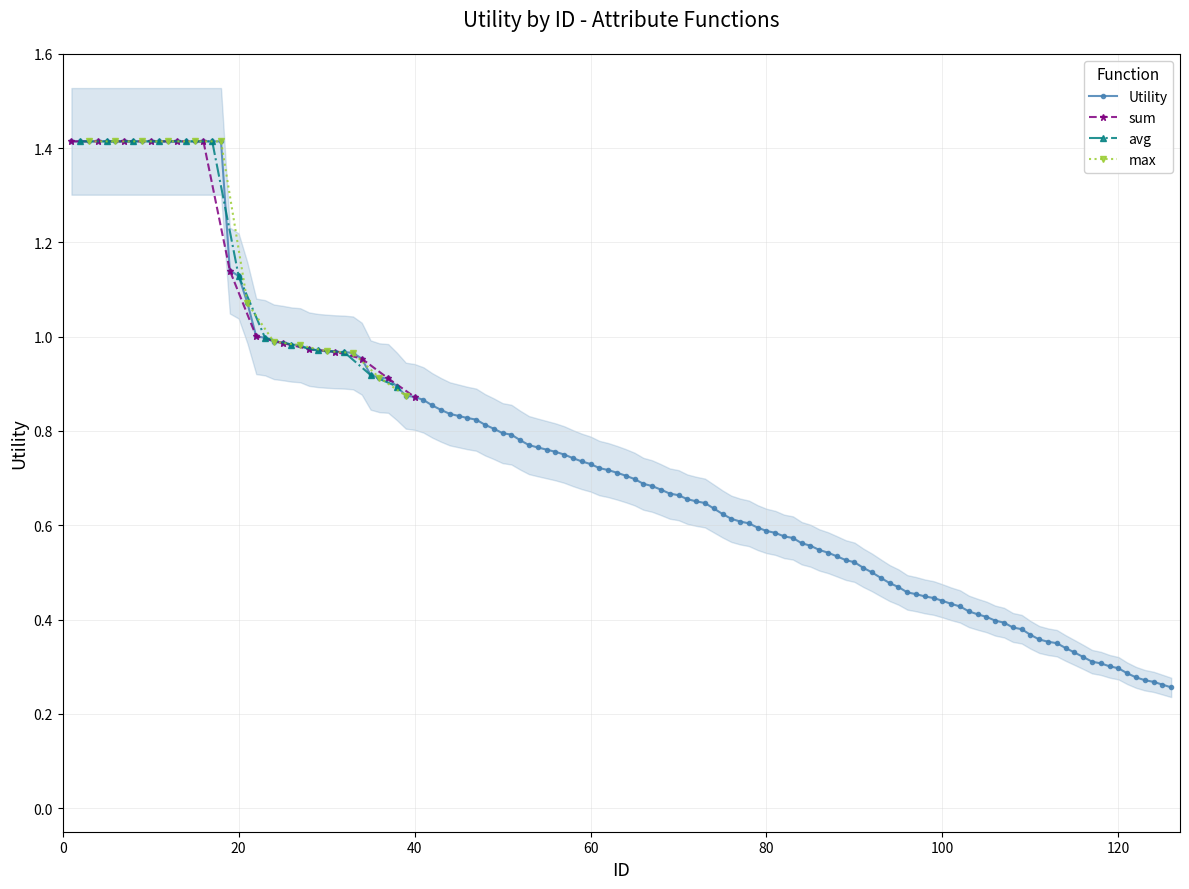

Read the avg value at 3.

1.4